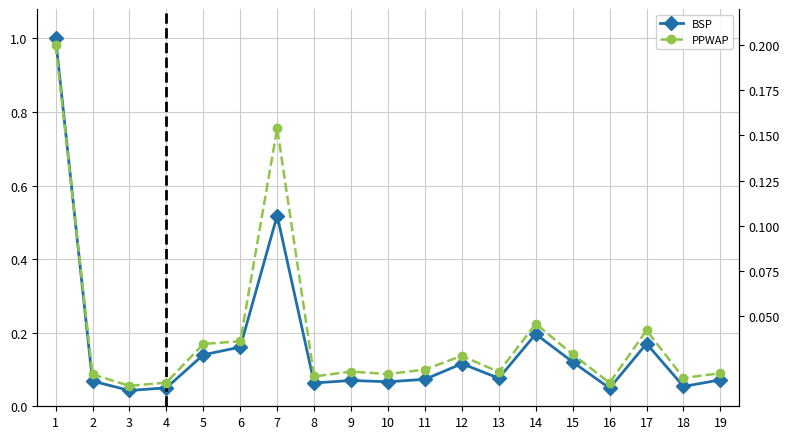

Between 17 and 6, which is larger?

17